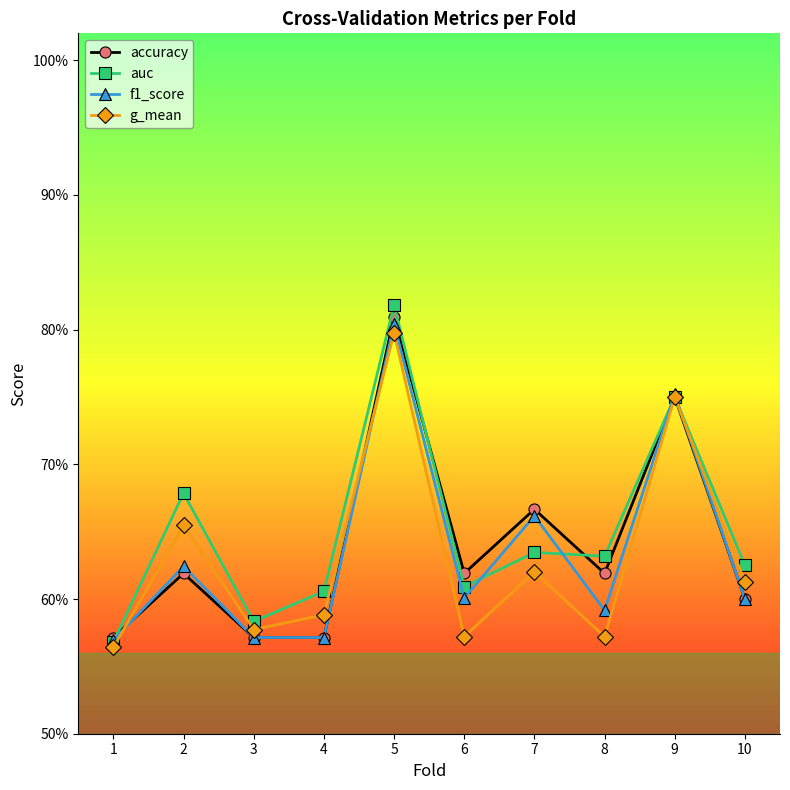

What is the value of the auc point at the 2nd from the left?

0.7